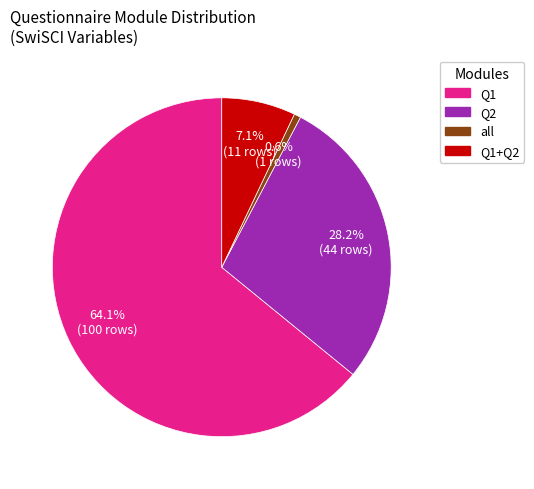

Is there a majority slice in this chart?

Yes